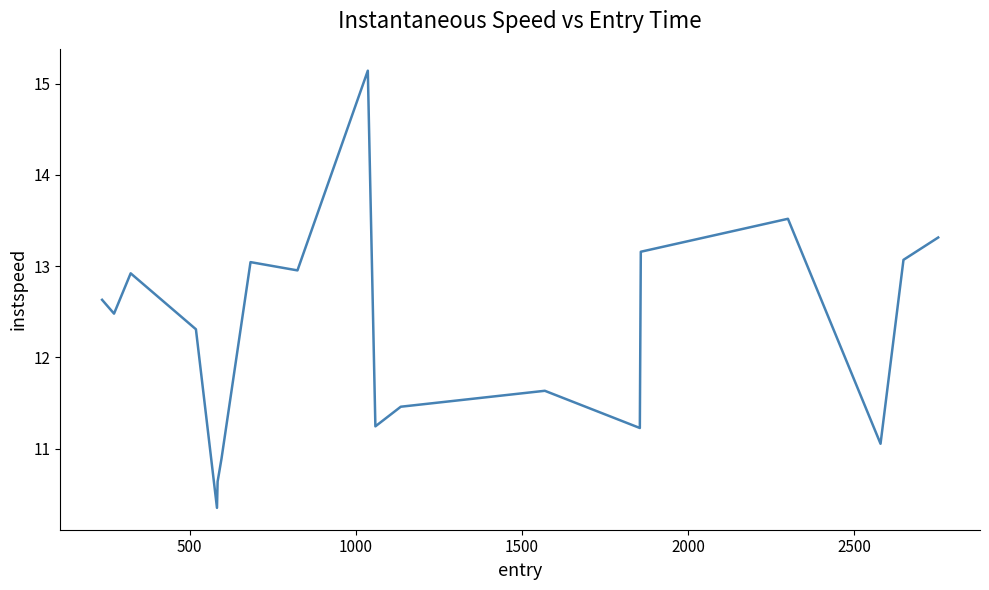

What is the difference between the maximum and minimum values?

4.8